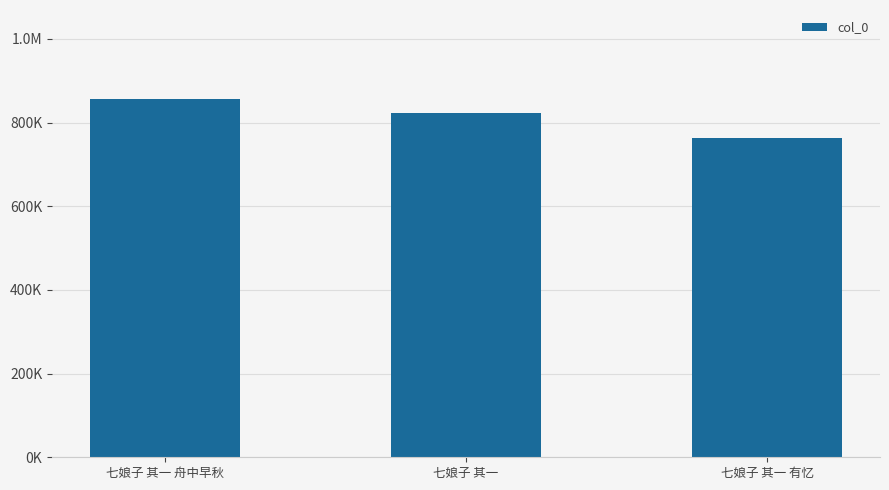

Reading left to right, transcribe all the data shown in this chart.

855150	822826	763229